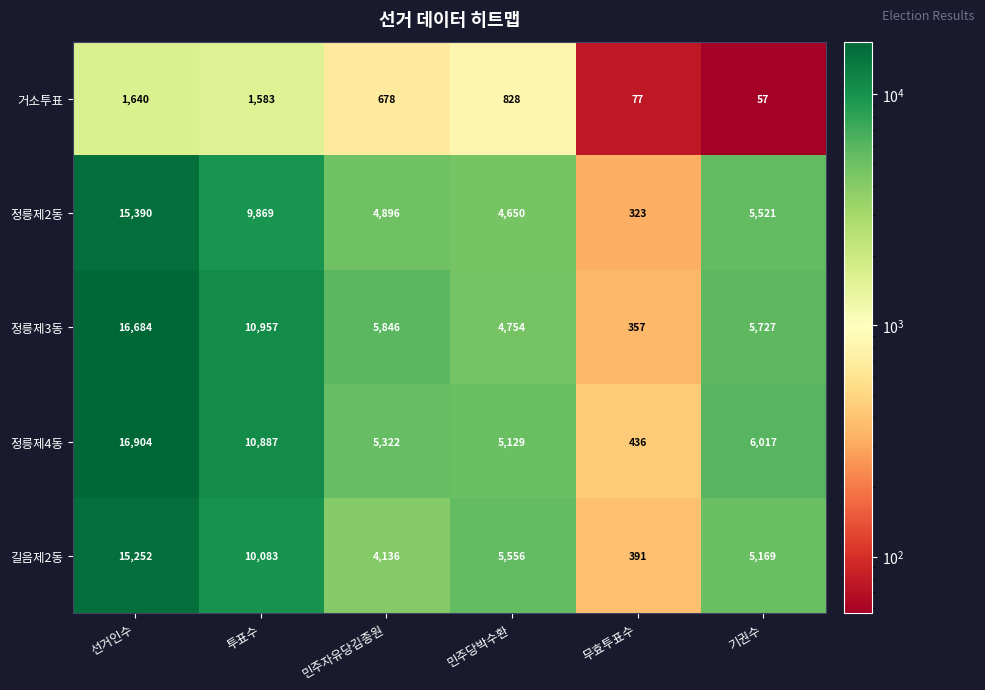

Reading right to left, what are all the values shown in this chart?

거소투표: 기권수=57	무효투표수=77	민주당박수환=828	민주자유당김종원=678	투표수=1583	선거인수=1640
정릉제2동: 기권수=5521	무효투표수=323	민주당박수환=4650	민주자유당김종원=4896	투표수=9869	선거인수=15390
정릉제3동: 기권수=5727	무효투표수=357	민주당박수환=4754	민주자유당김종원=5846	투표수=10957	선거인수=16684
정릉제4동: 기권수=6017	무효투표수=436	민주당박수환=5129	민주자유당김종원=5322	투표수=10887	선거인수=16904
길음제2동: 기권수=5169	무효투표수=391	민주당박수환=5556	민주자유당김종원=4136	투표수=10083	선거인수=15252